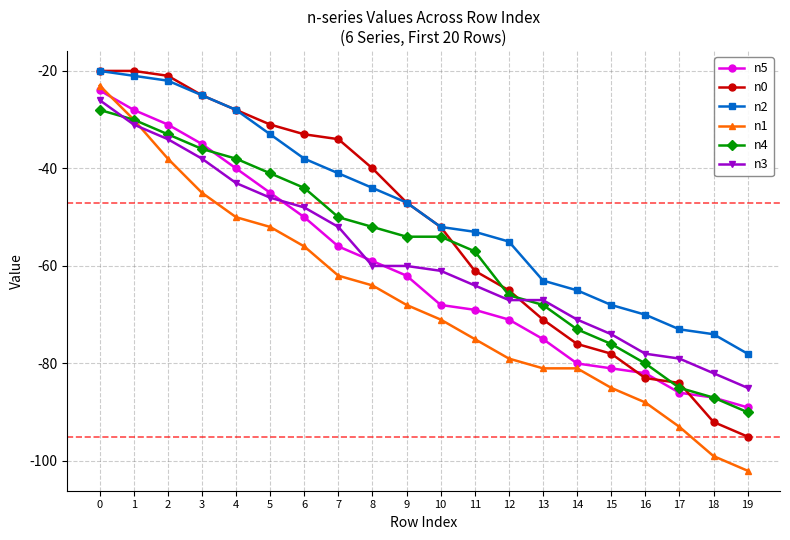

Reading right to left, list all the values displayed in this chart.

n5: -89	-87	-86	-82	-81	-80	-75	-71	-69	-68	-62	-59	-56	-50	-45	-40	-35	-31	-28	-24
n0: -95	-92	-84	-83	-78	-76	-71	-65	-61	-52	-47	-40	-34	-33	-31	-28	-25	-21	-20	-20
n2: -78	-74	-73	-70	-68	-65	-63	-55	-53	-52	-47	-44	-41	-38	-33	-28	-25	-22	-21	-20
n1: -102	-99	-93	-88	-85	-81	-81	-79	-75	-71	-68	-64	-62	-56	-52	-50	-45	-38	-30	-23
n4: -90	-87	-85	-80	-76	-73	-68	-66	-57	-54	-54	-52	-50	-44	-41	-38	-36	-33	-30	-28
n3: -85	-82	-79	-78	-74	-71	-67	-67	-64	-61	-60	-60	-52	-48	-46	-43	-38	-34	-31	-26